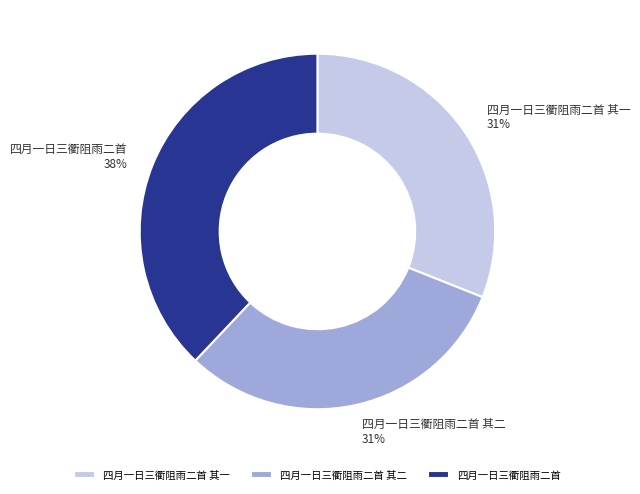

Is 四月一日三衢阻雨二首 其一 the majority of the pie?

No